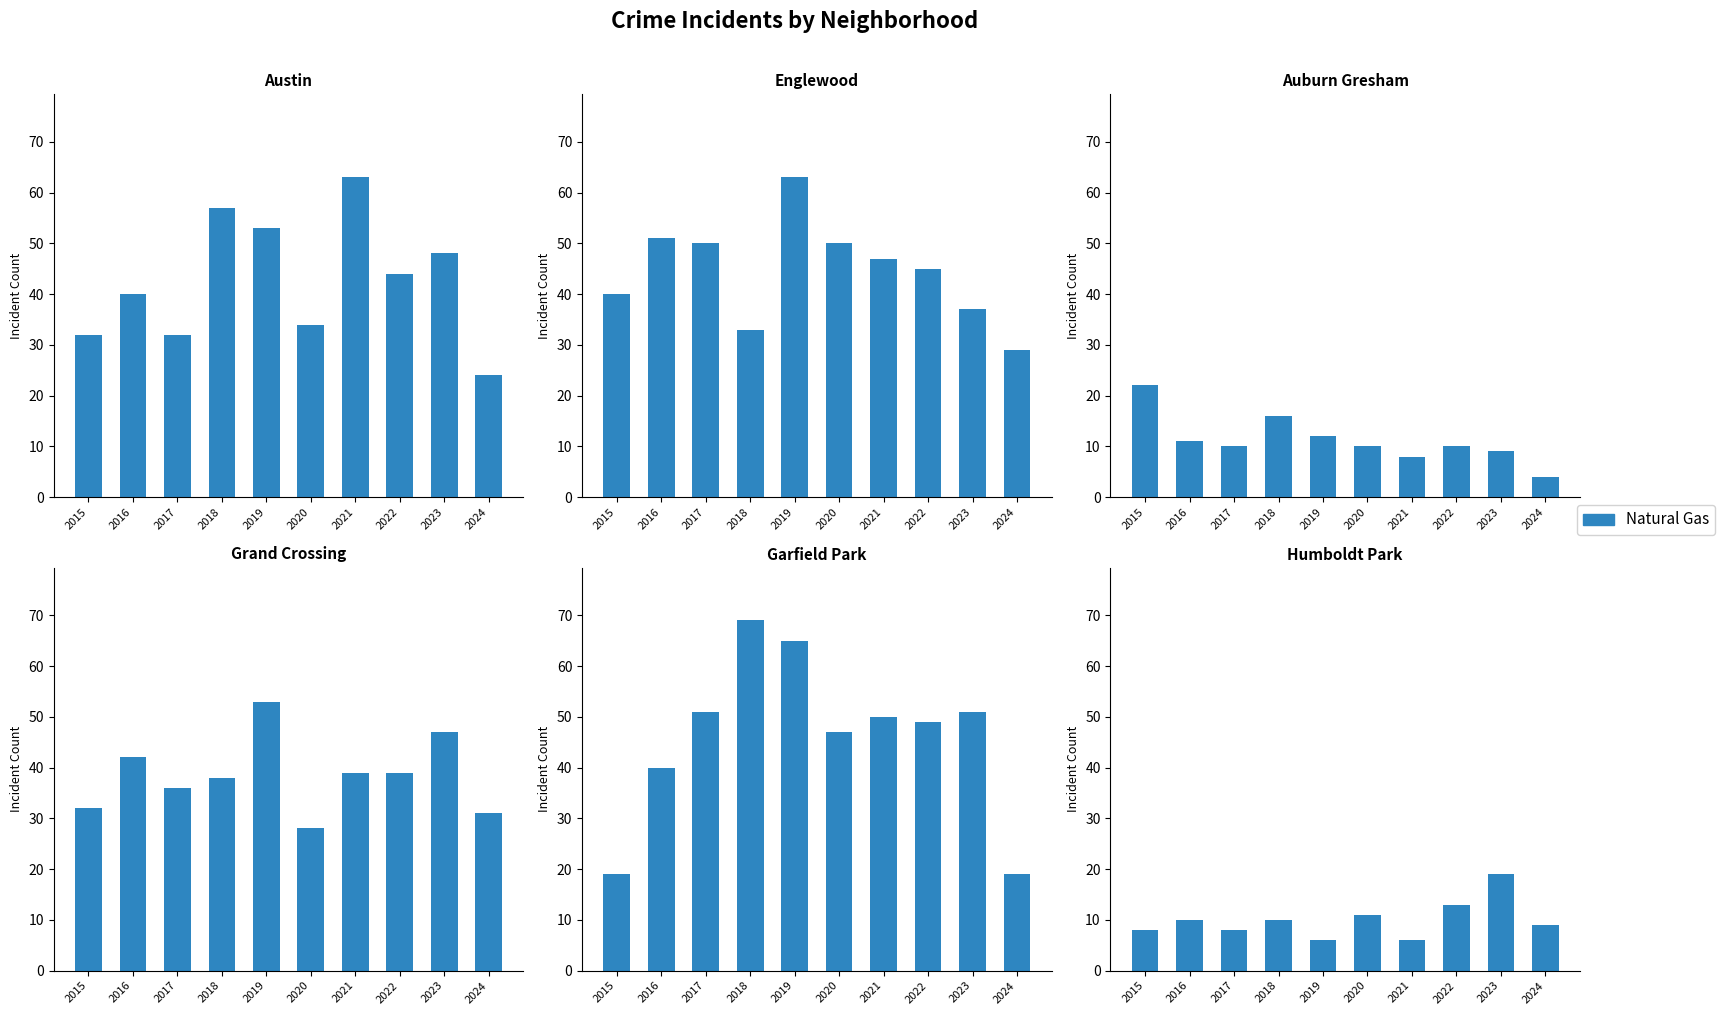

List the labels in order of value, largest first.

2023, 2022, 2020, 2016, 2018, 2024, 2015, 2017, 2019, 2021